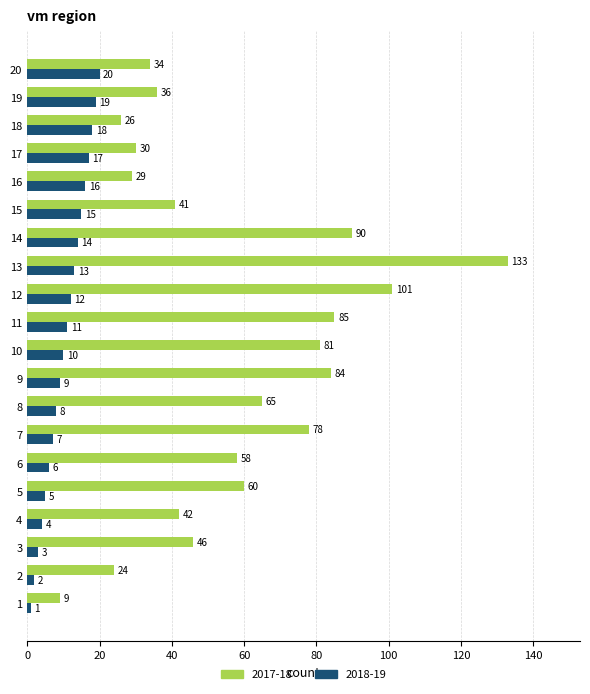

List the labels in order of 2018-19 value, smallest first.

1, 2, 3, 4, 5, 6, 7, 8, 9, 10, 11, 12, 13, 14, 15, 16, 17, 18, 19, 20